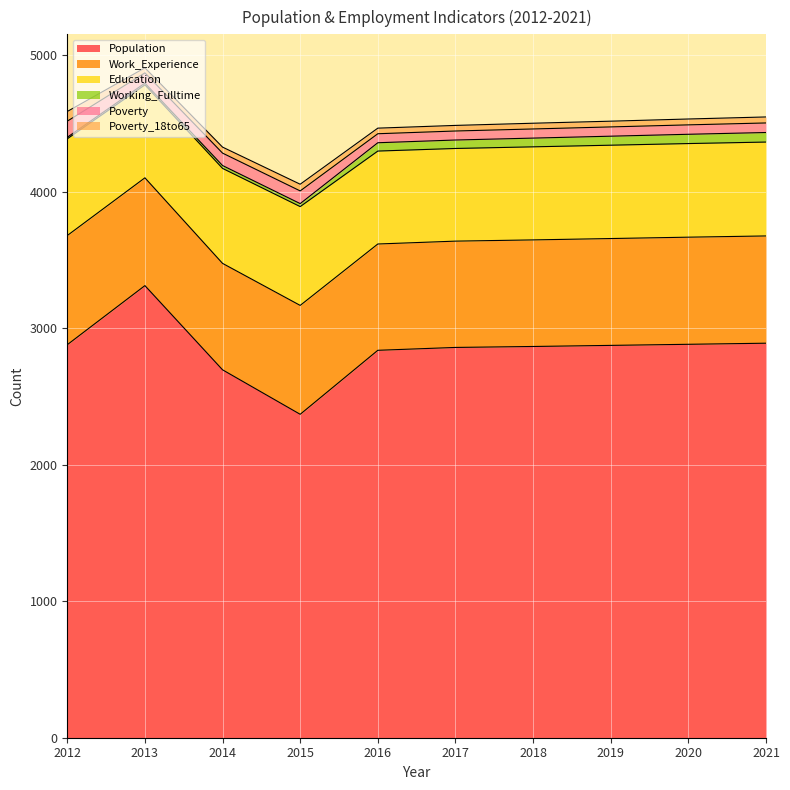

What are all the series names shown in the legend?

Population, Work_Experience, Education, Working_Fulltime, Poverty, Poverty_18to65